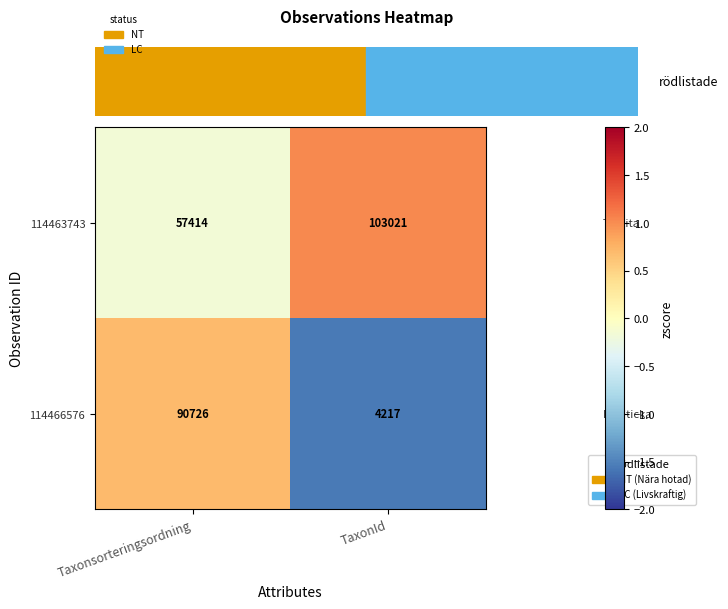

The value of 114466576 at TaxonId is 4217. True or false?

True